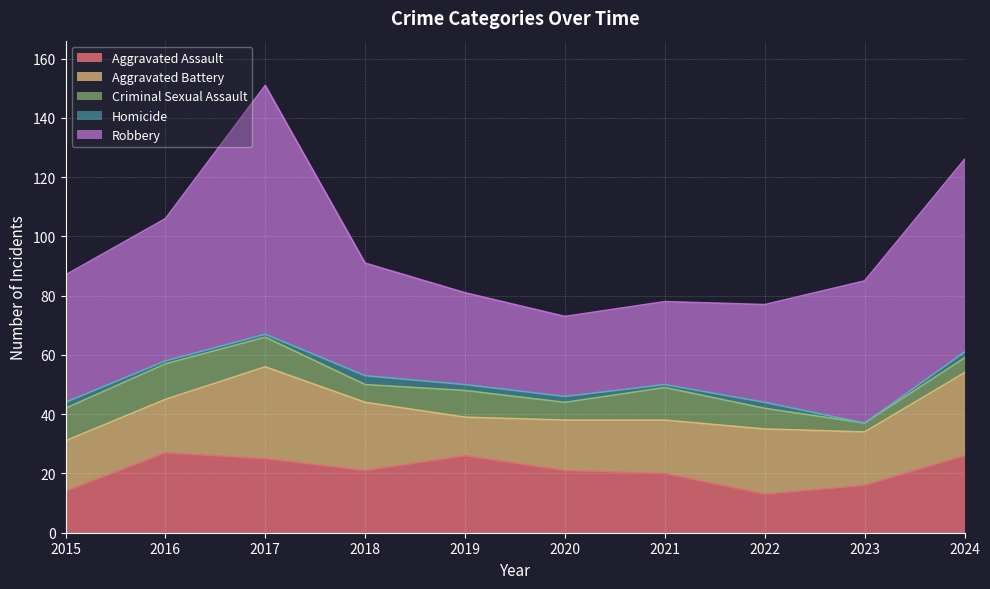

Which category has the highest value in the Homicide series?

2018